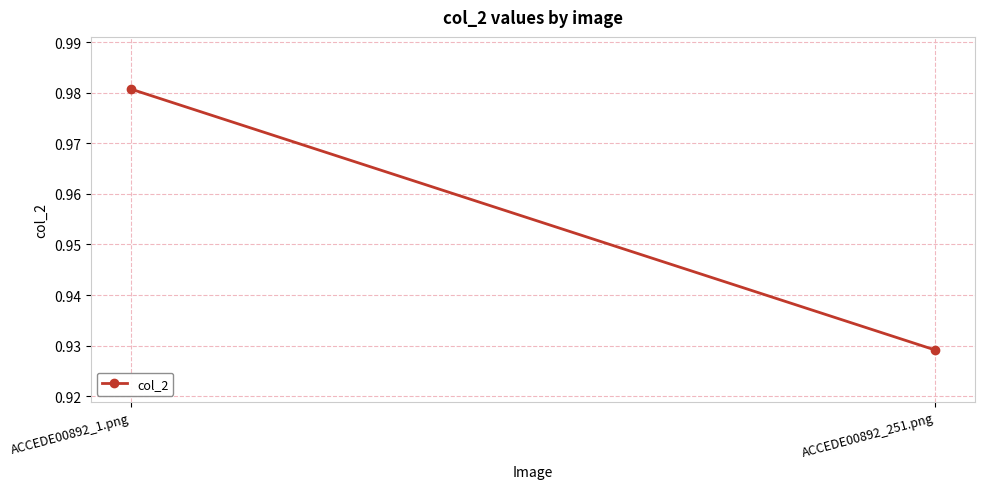

Reading left to right, extract all data points from this chart.

1.0	0.9